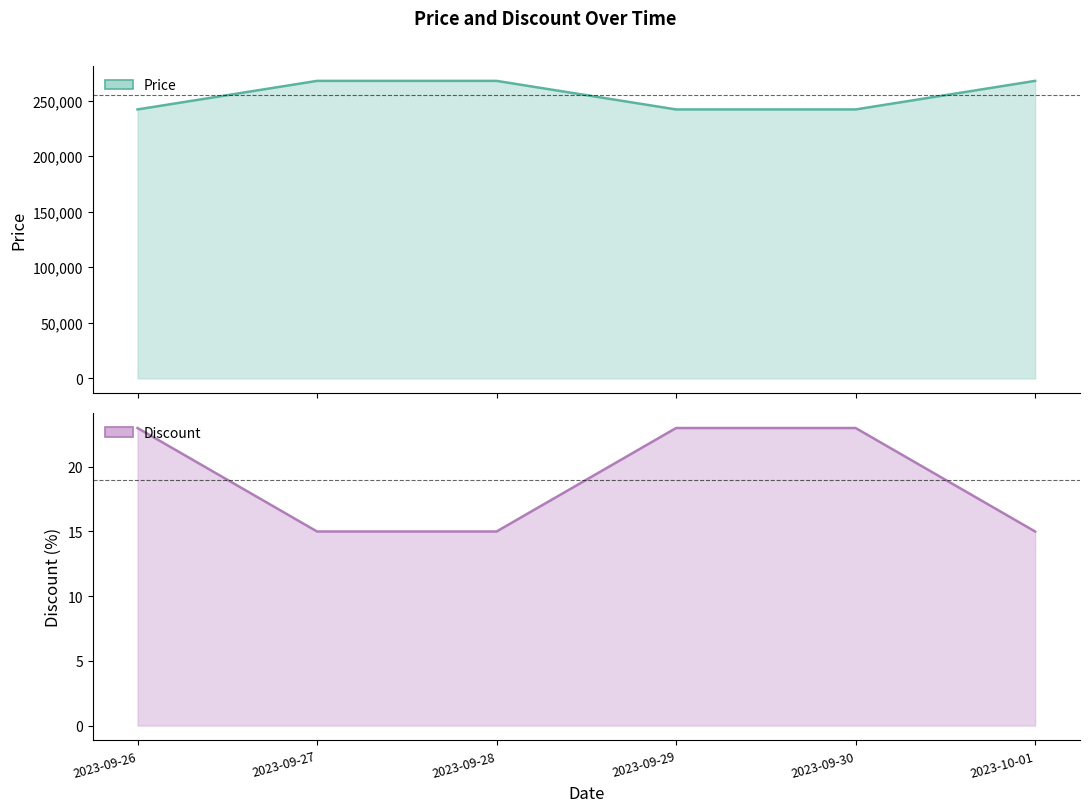

Count the number of categories in the chart.

6